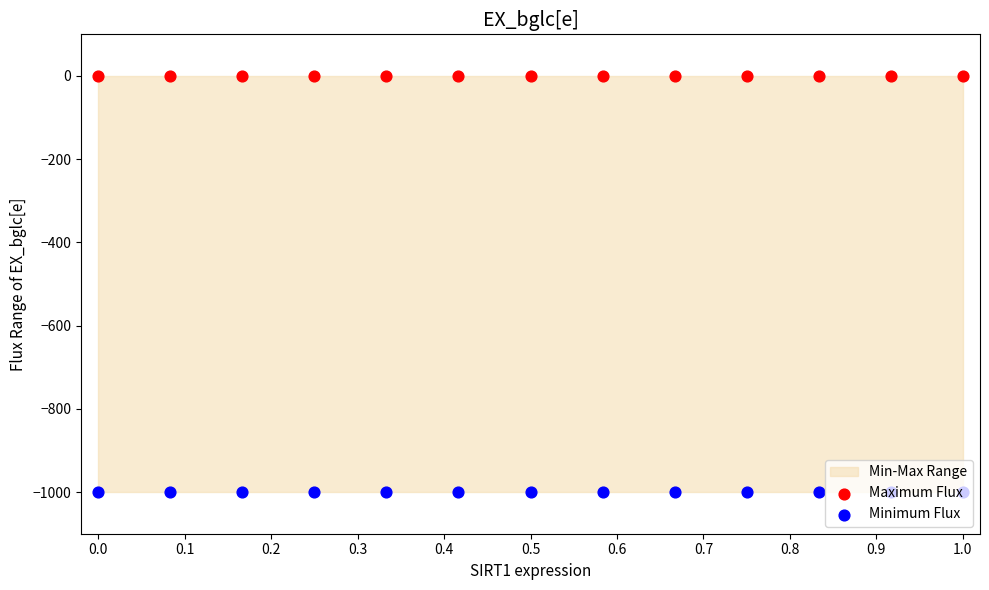

Which series contains the lowest Y value?

Minimum Flux